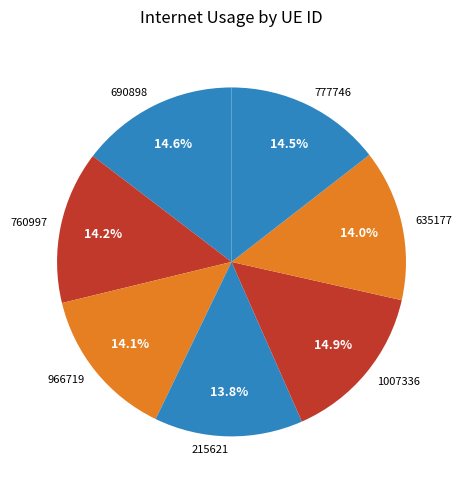

Does 760997 represent more than half of the total?

No